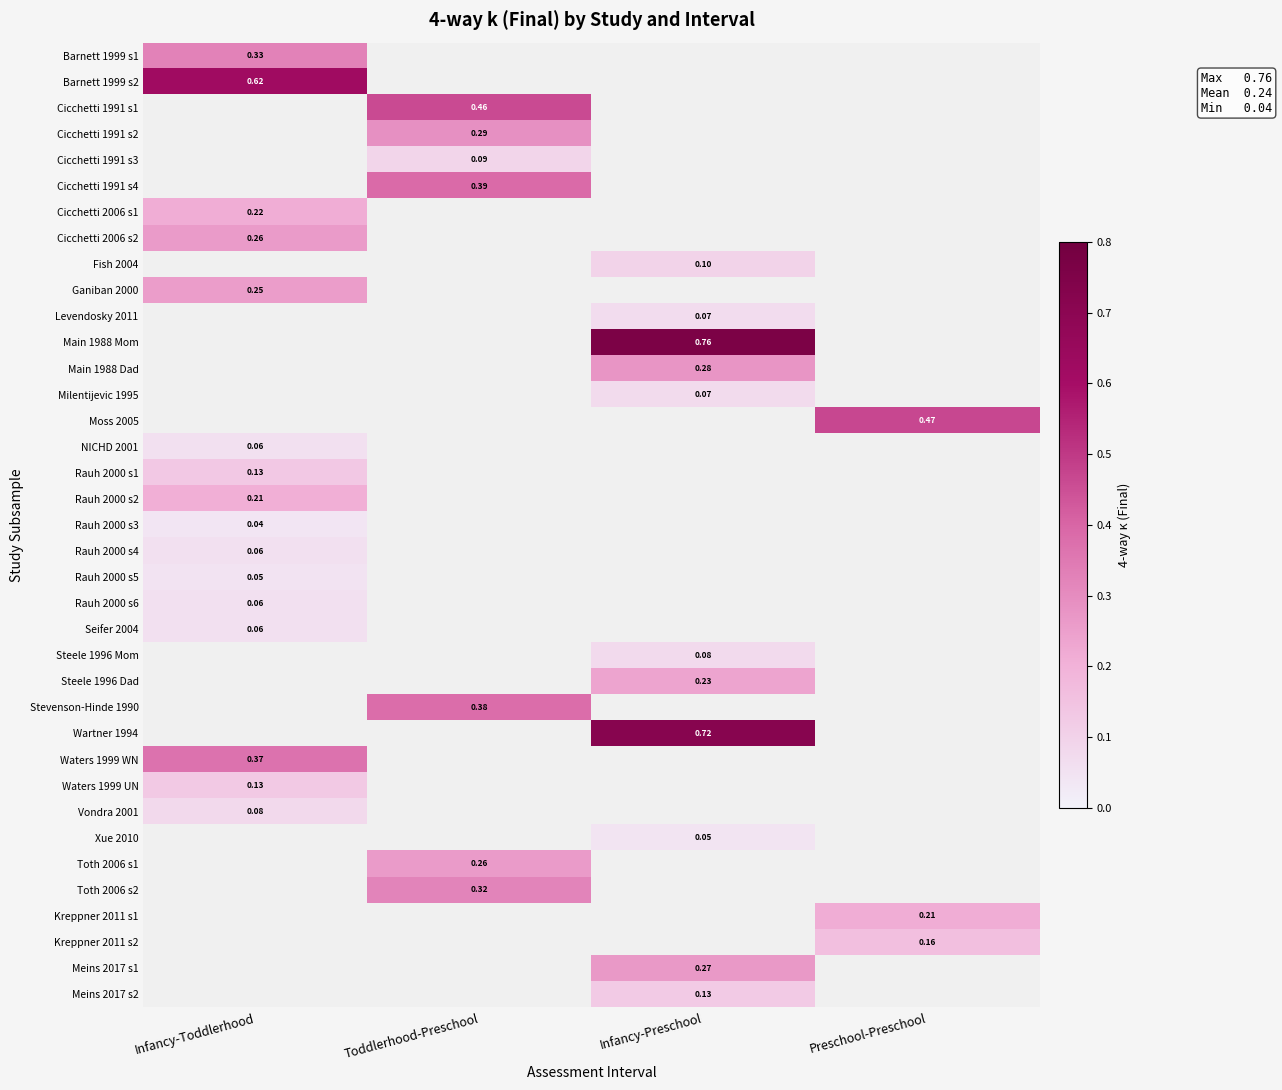

The value of Steele 1996 Dad at Infancy-Preschool is 0.4. True or false?

False